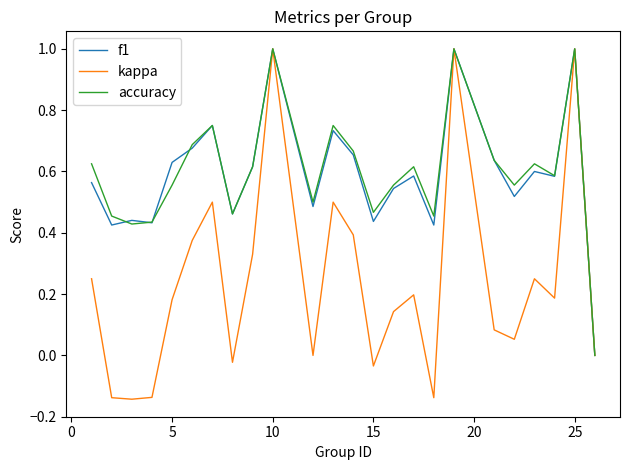

Which series has the largest range (max minus min)?

kappa